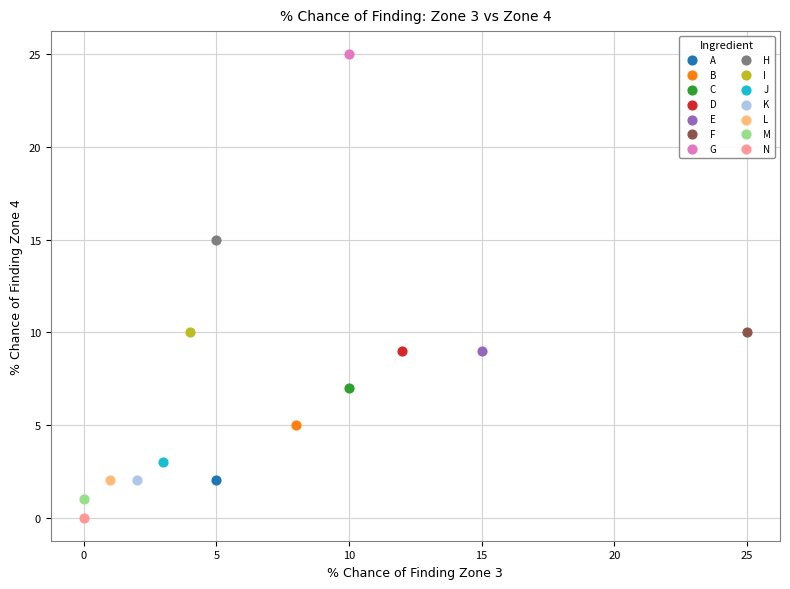

What are all the series names shown in the legend?

A, B, C, D, E, F, G, H, I, J, K, L, M, N